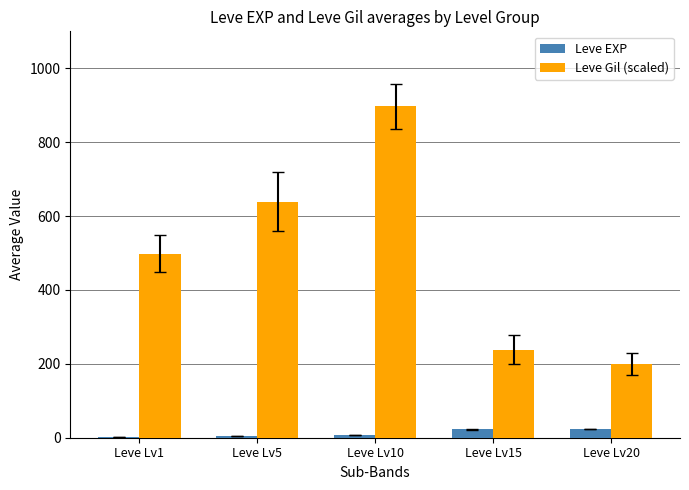

At which category is the sum across all series the highest?

Leve Lv10